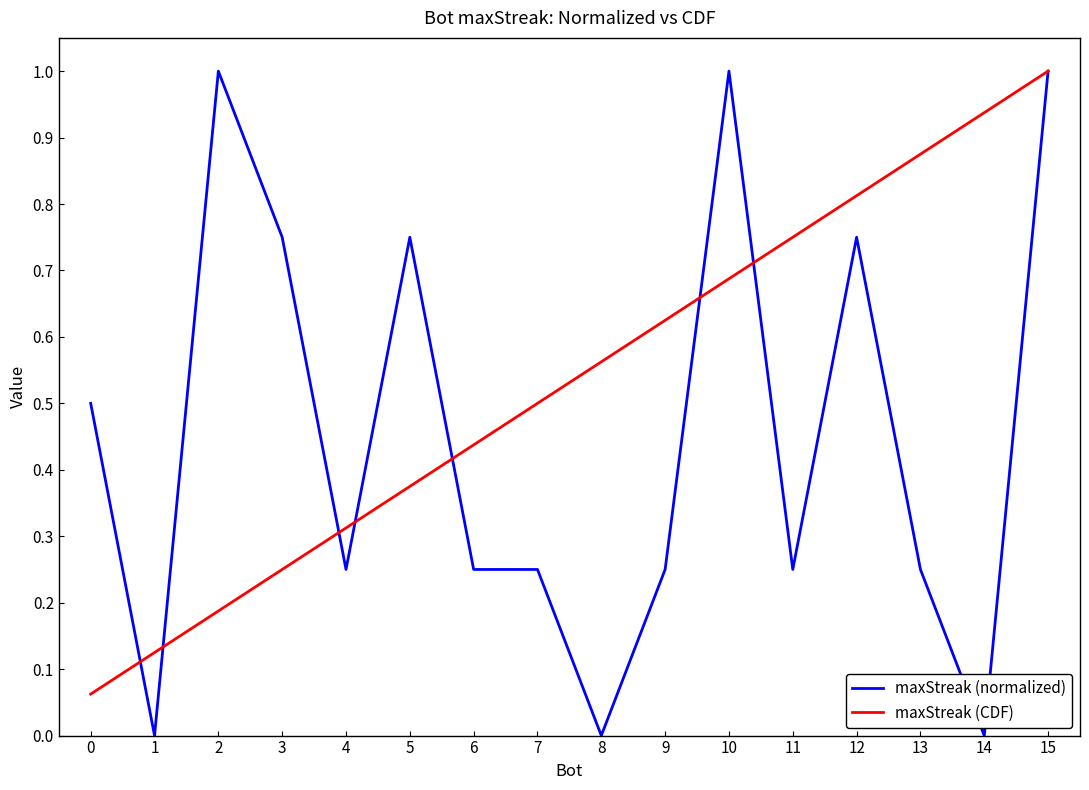

Which category has the highest value in the maxStreak (CDF) series?

15